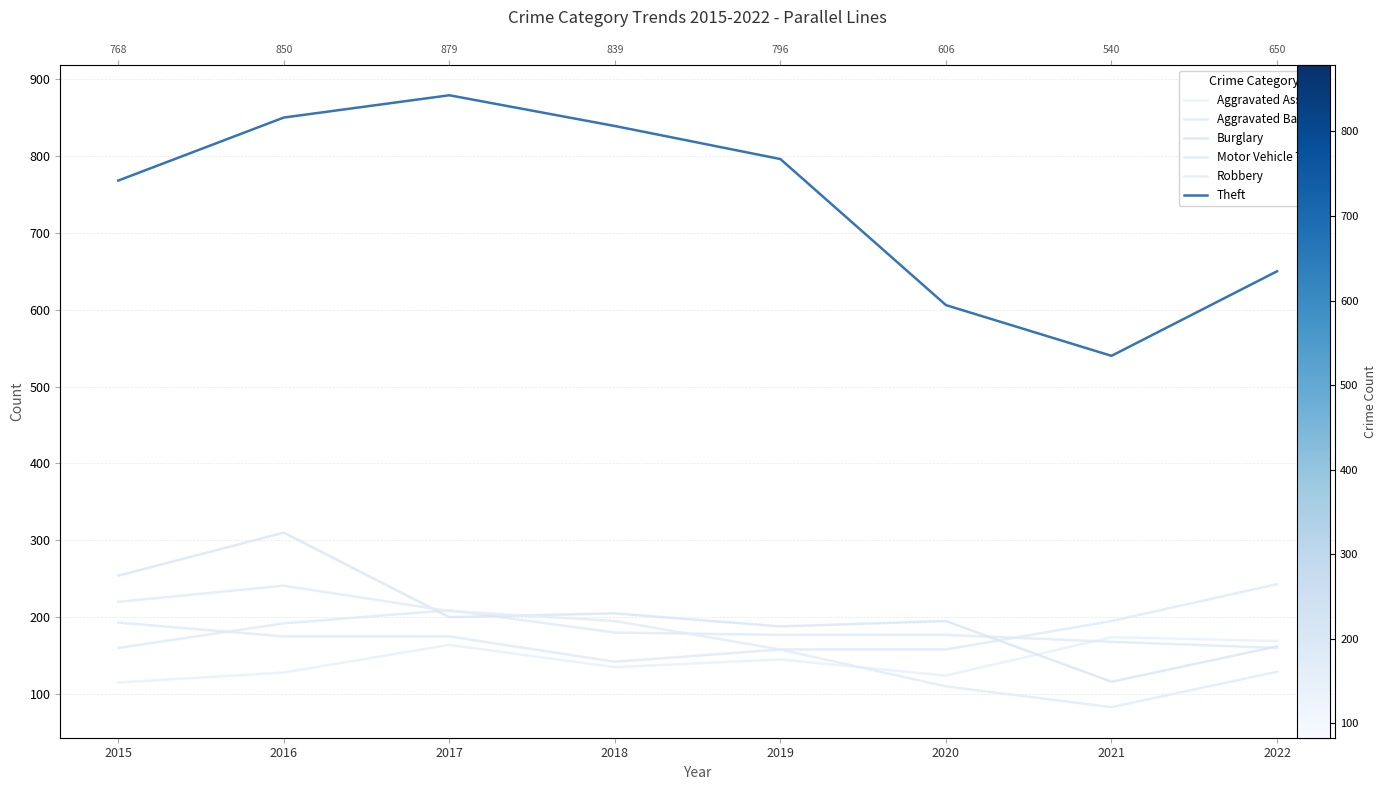

How many values in the Robbery series are below 195?

4